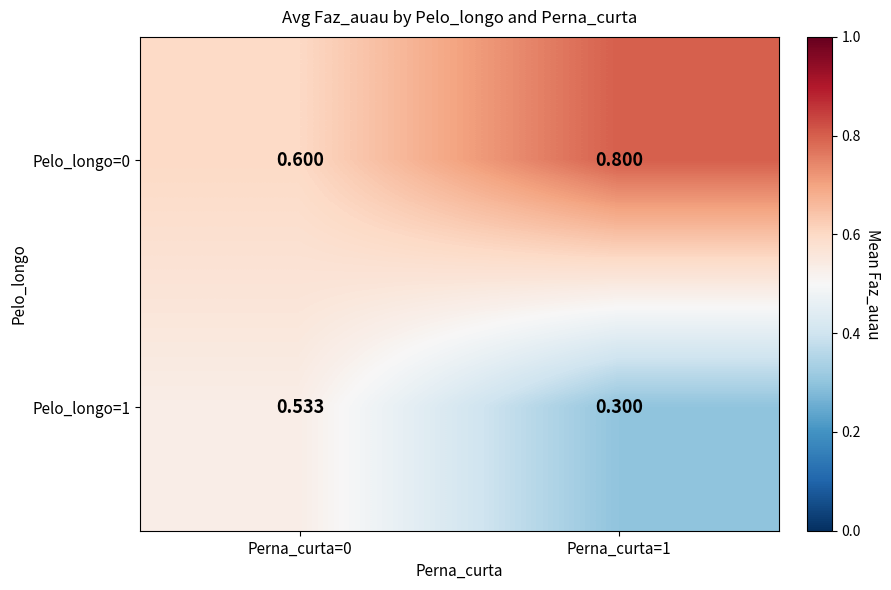

Is the value of Pelo_longo=0 at Perna_curta=0 greater than the value of Pelo_longo=1 at Perna_curta=0?

Yes